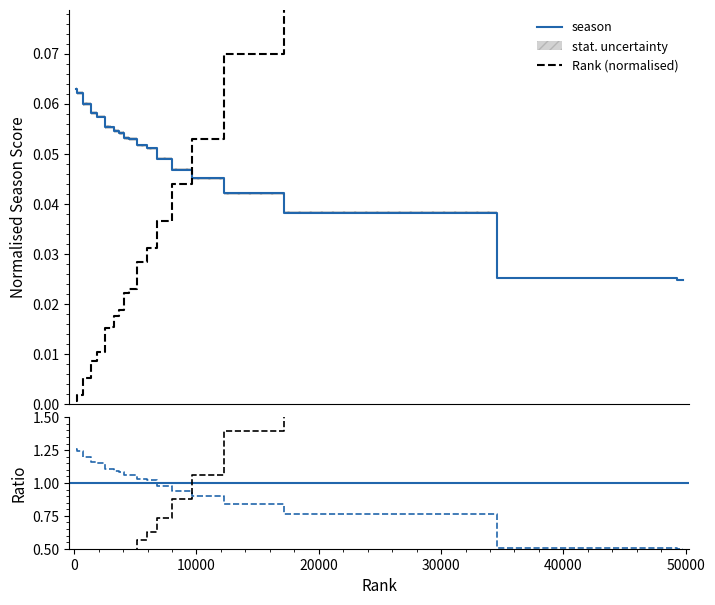

How many data points does each series have?

20